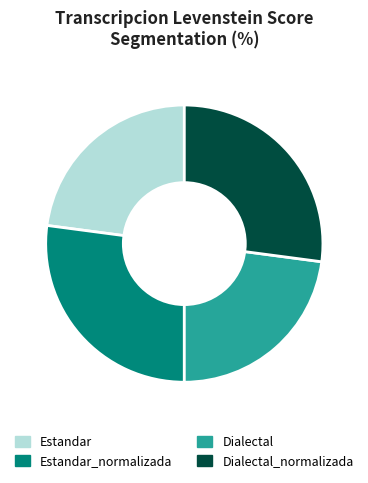

Is it true that Dialectal_normalizada is 42% of the pie?

False